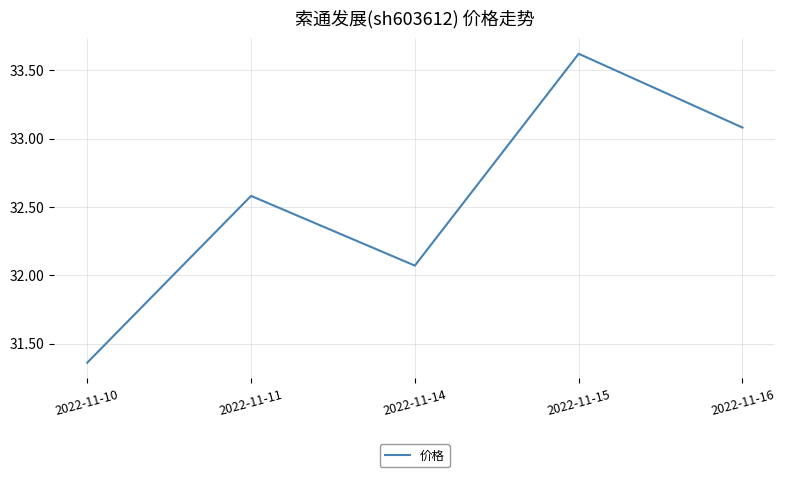

True or false: there are more than 1 points higher than both neighbors.

True